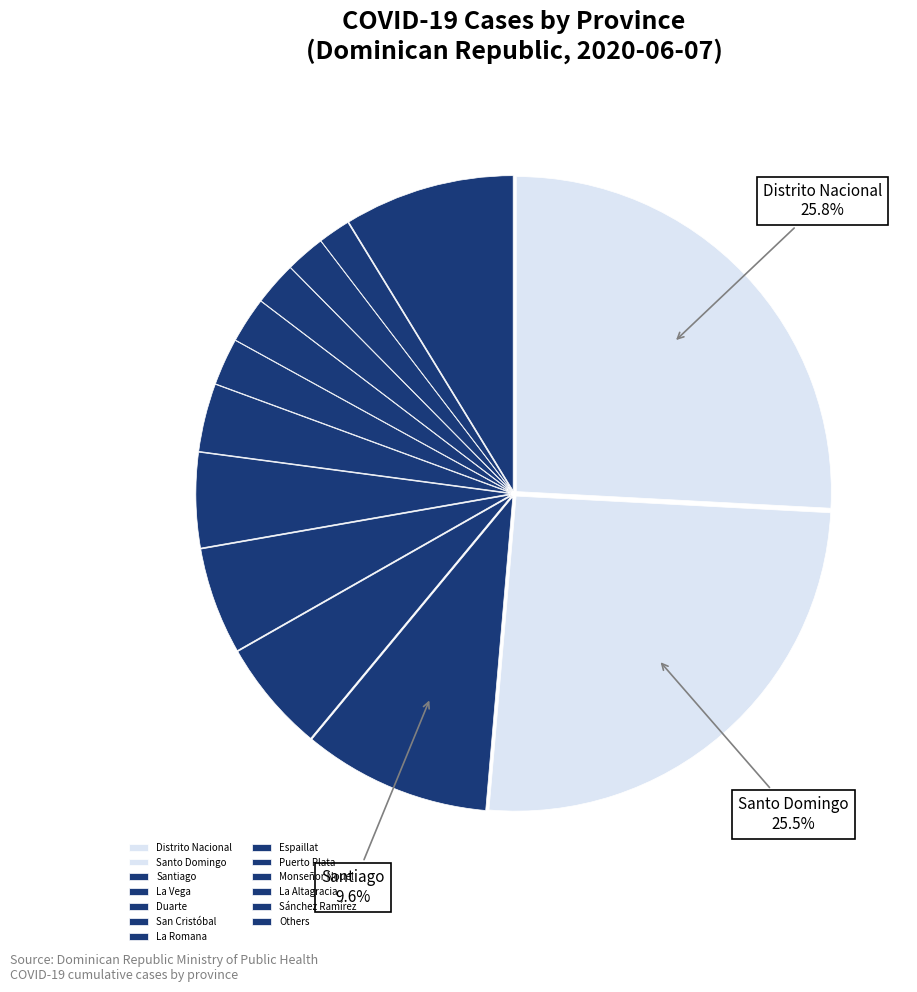

Is there any slice that represents more than half of the pie?

No